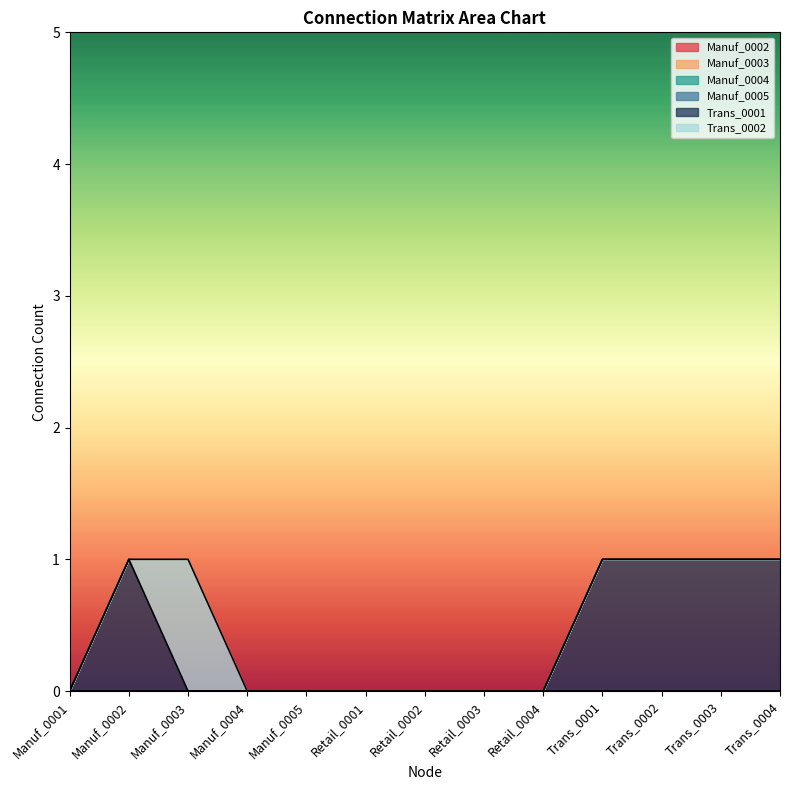

How many values in Trans_0001 are above zero?

5